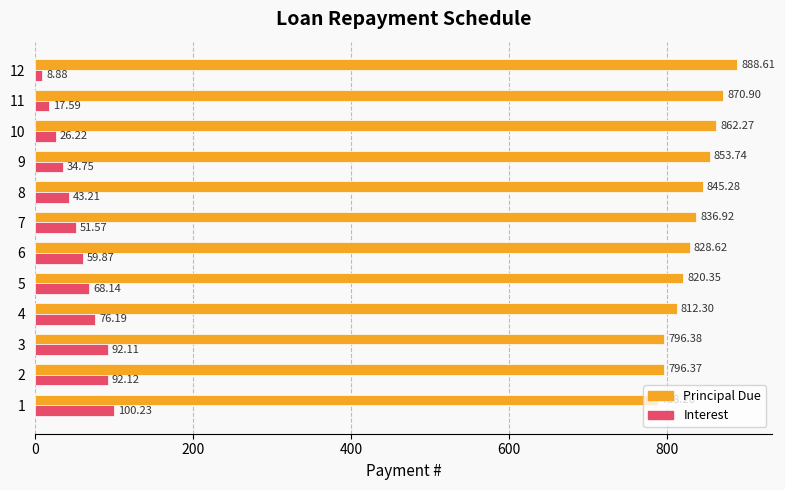

List the series in order of their overall mean, lowest first.

Interest, Principal Due